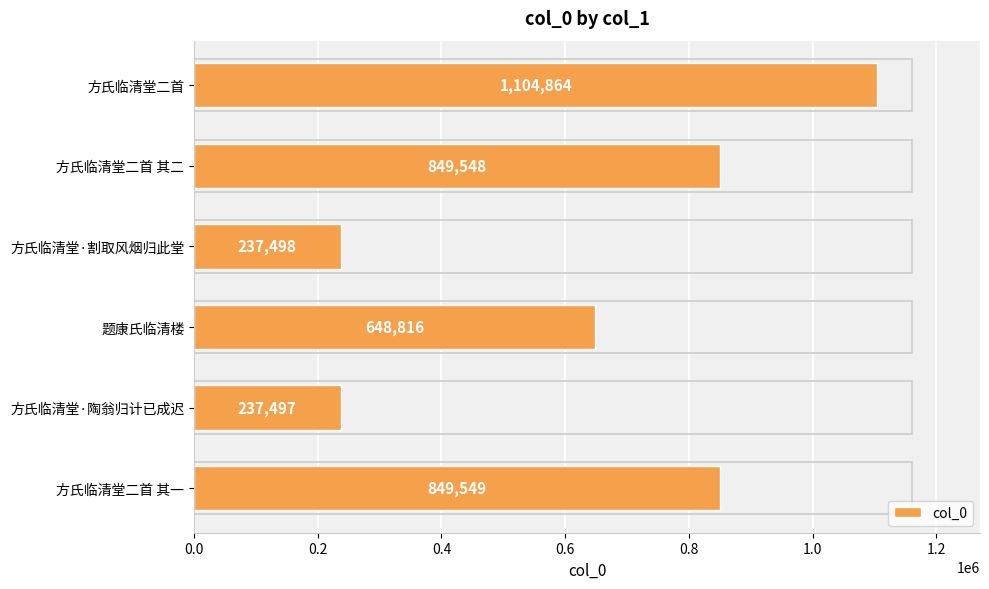

Approximately how many times larger is the value at 方氏临清堂二首 其二 compared to 题康氏临清楼?

1.3